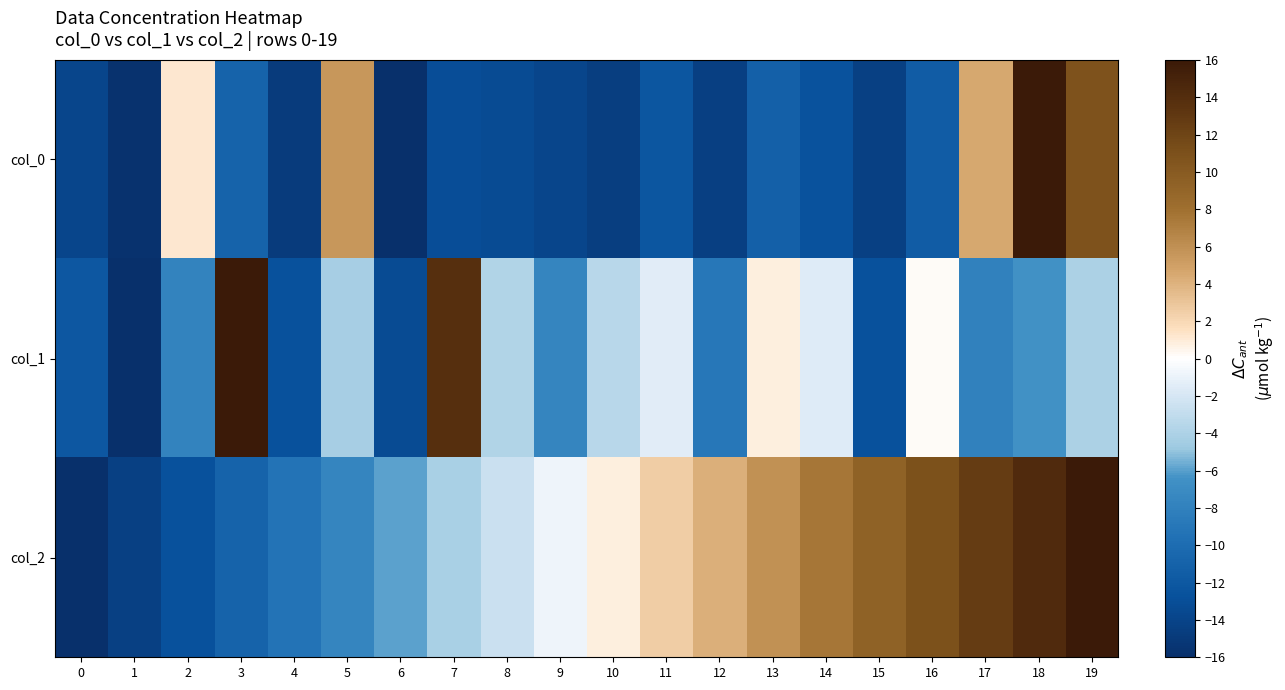

Reading left to right, what are all the values shown in this chart?

col_0: 0=-13.8	1=-15.7	2=1.2	3=-11.0	4=-14.8	5=5.6	6=-16.0	7=-13.0	8=-13.4	9=-13.8	10=-14.5	11=-12.1	12=-14.5	13=-11.2	14=-12.6	15=-14.3	16=-11.5	17=4.6	18=16.0	19=10.8
col_1: 0=-12.1	1=-16.0	2=-7.9	3=16.0	4=-12.7	5=-4.3	6=-13.3	7=13.8	8=-3.8	9=-7.6	10=-3.4	11=-1.4	12=-9.0	13=0.9	14=-1.5	15=-12.7	16=0.1	17=-7.9	18=-6.4	19=-4.1
col_2: 0=-16.0	1=-14.3	2=-12.6	3=-10.9	4=-9.3	5=-7.6	6=-5.9	7=-4.2	8=-2.5	9=-0.8	10=0.8	11=2.5	12=4.2	13=5.9	14=7.6	15=9.3	16=10.9	17=12.6	18=14.3	19=16.0